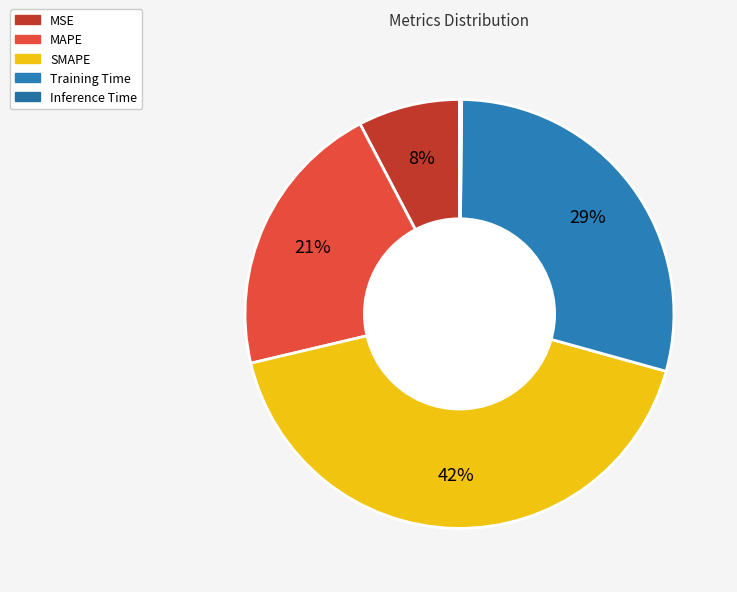

Is it true that MSE is 8% of the pie?

True